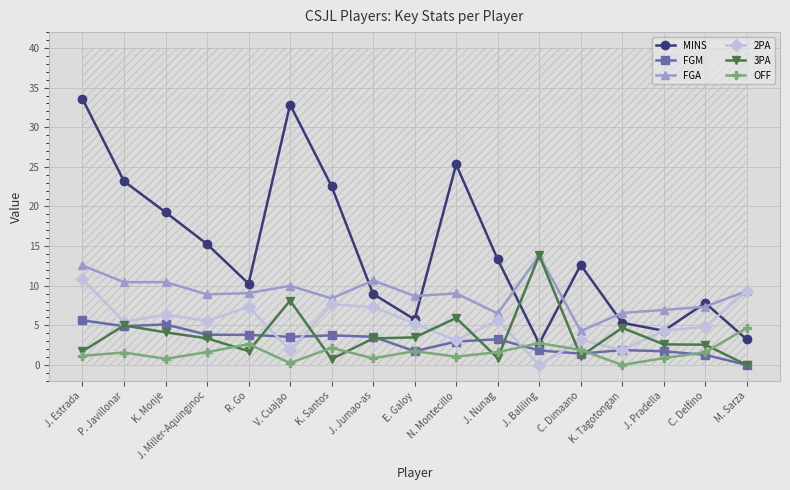

Reading right to left, extract all data points from this chart.

MINS: 3.2	7.8	4.3	5.3	12.6	2.7	13.3	25.3	5.7	9.0	22.6	32.9	10.3	15.2	19.3	23.2	33.6
FGM: 0.0	1.3	1.7	1.9	1.4	1.8	3.2	3.0	1.7	3.6	3.7	3.5	3.8	3.8	5.1	4.9	5.6
FGA: 9.3	7.4	6.9	6.6	4.3	13.8	6.5	9.0	8.7	10.7	8.4	10.0	9.1	8.9	10.5	10.4	12.6
2PA: 9.3	4.8	4.3	1.9	3.2	0.0	5.6	3.1	5.2	7.3	7.7	1.9	7.3	5.6	6.3	5.5	10.8
3PA: 0.0	2.6	2.6	4.7	1.1	13.8	0.9	5.9	3.5	3.4	0.8	8.1	1.8	3.4	4.1	5.0	1.7
OFF: 4.7	1.6	0.9	0.0	1.9	2.8	1.6	1.1	1.7	0.8	2.2	0.2	2.6	1.6	0.8	1.6	1.2